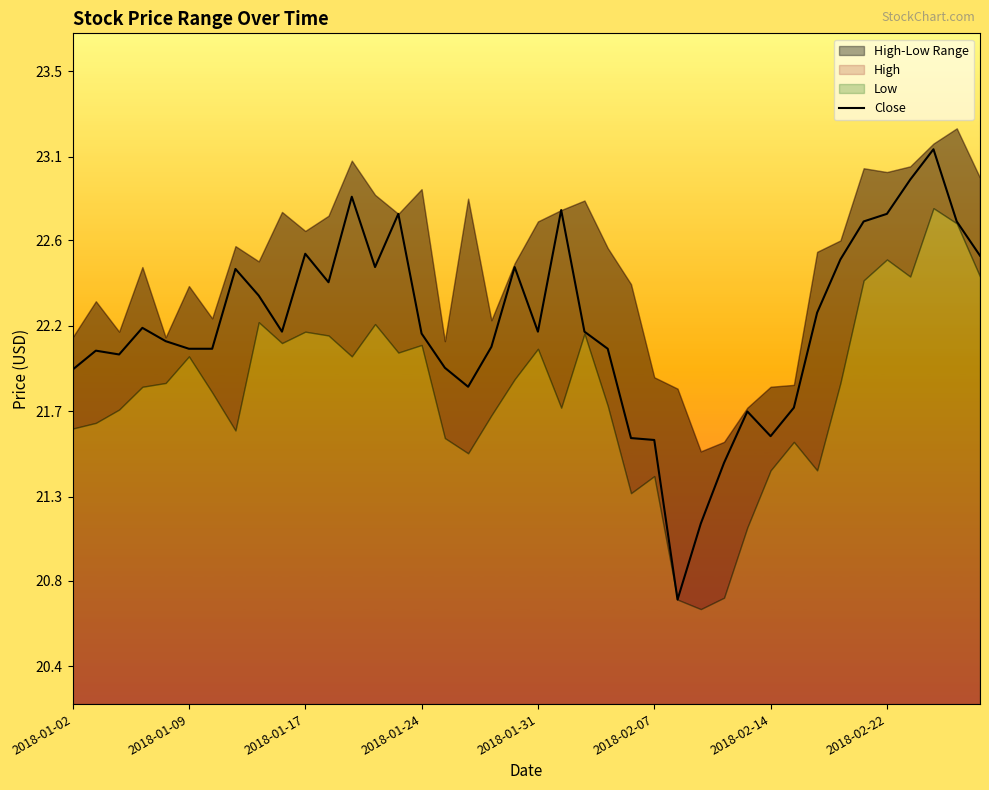

Does the chart have visible grid lines?

No